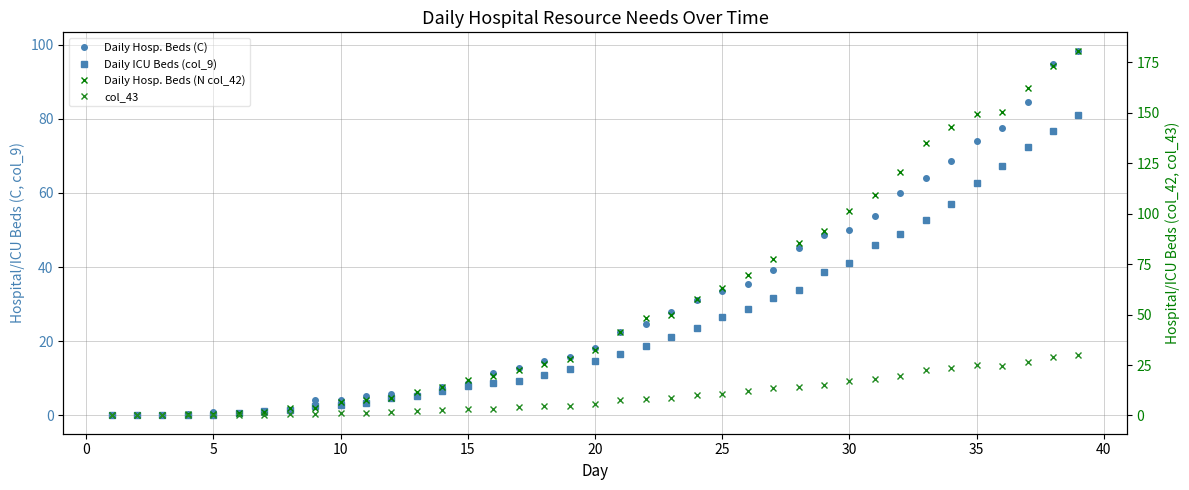

How many values in col_43 are above zero?

38